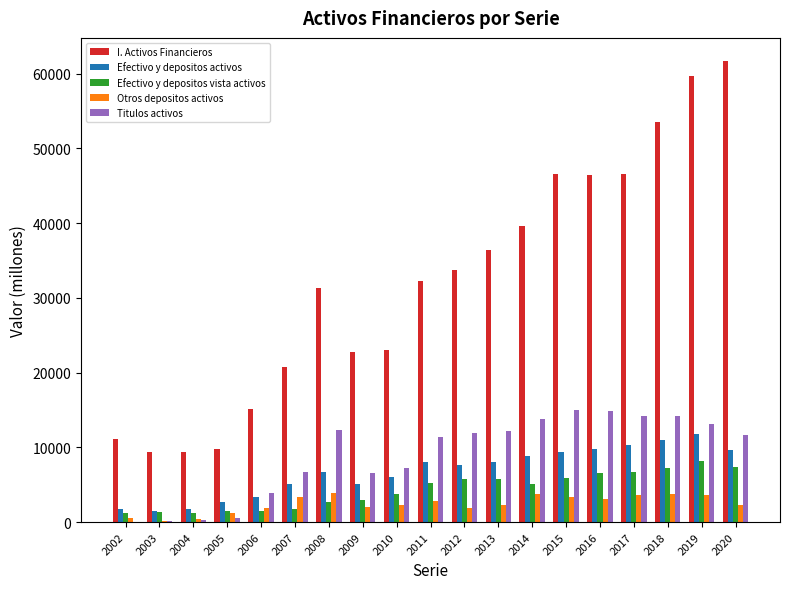

How many categories are shown in the chart?

19